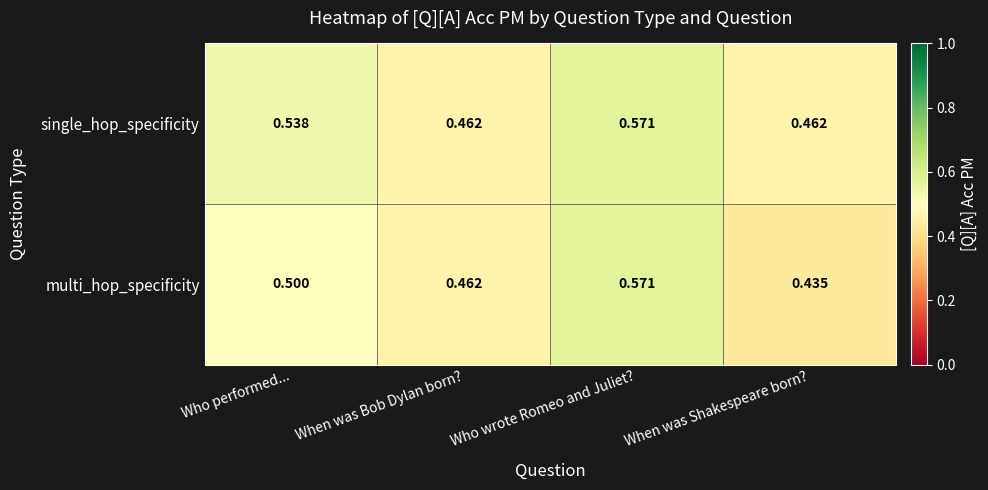

List the series in order of their overall mean, lowest first.

multi_hop_specificity, single_hop_specificity